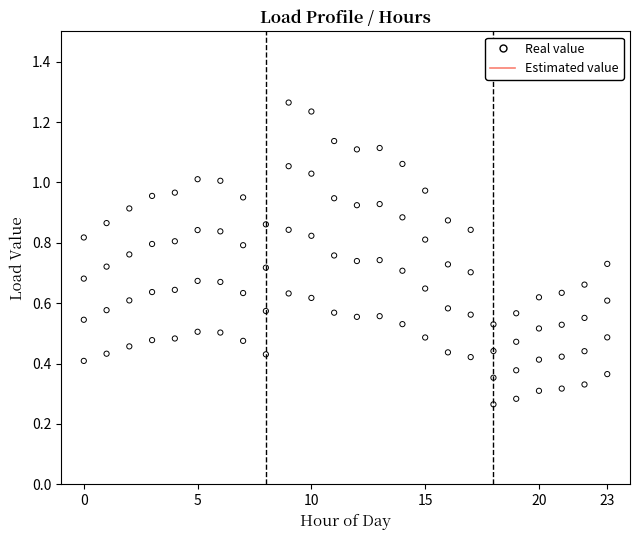

How many data points are displayed?

96